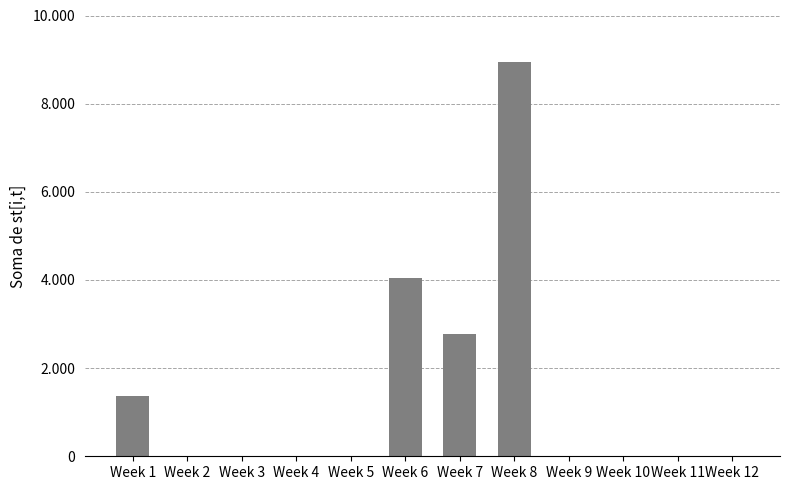

Which label corresponds to the smallest value in the chart?

Week 2